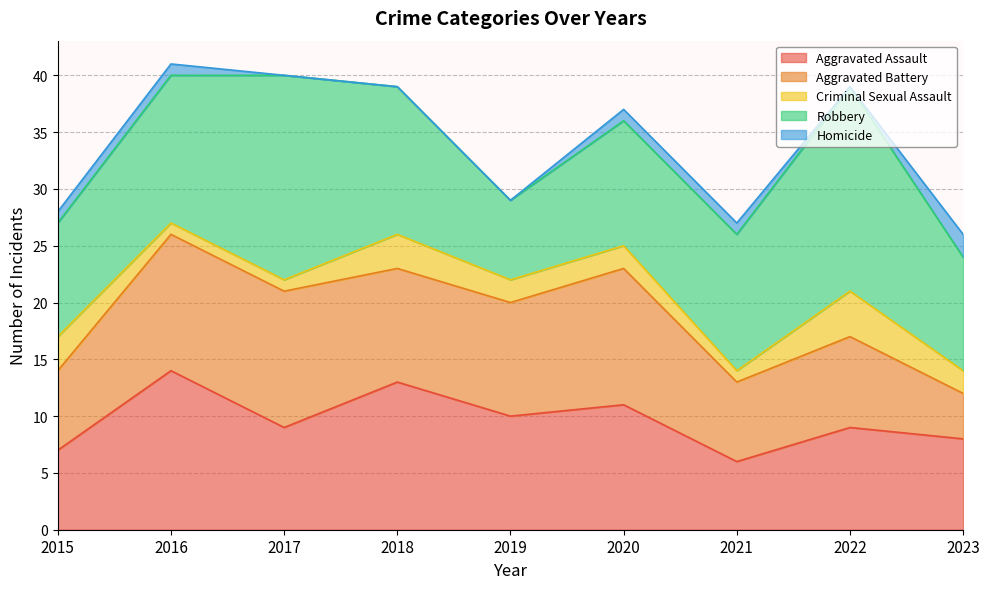

True or false: Criminal Sexual Assault has a value of 2 at 2023.

True